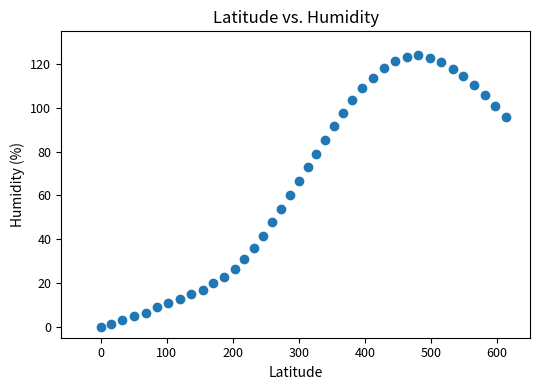

What Y value in the scatter plot is closest to 62?

60.1